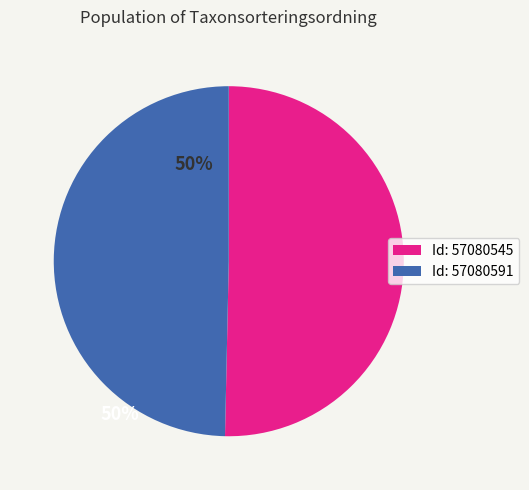

Rank the categories by value from lowest to highest.

Id: 57080591, Id: 57080545